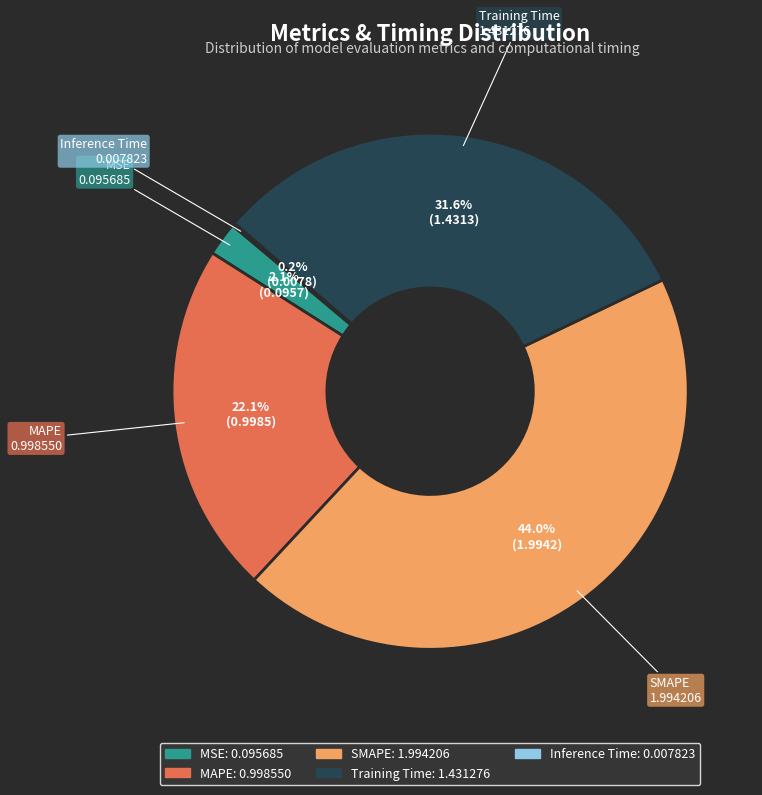

Is there any slice that represents more than half of the pie?

No